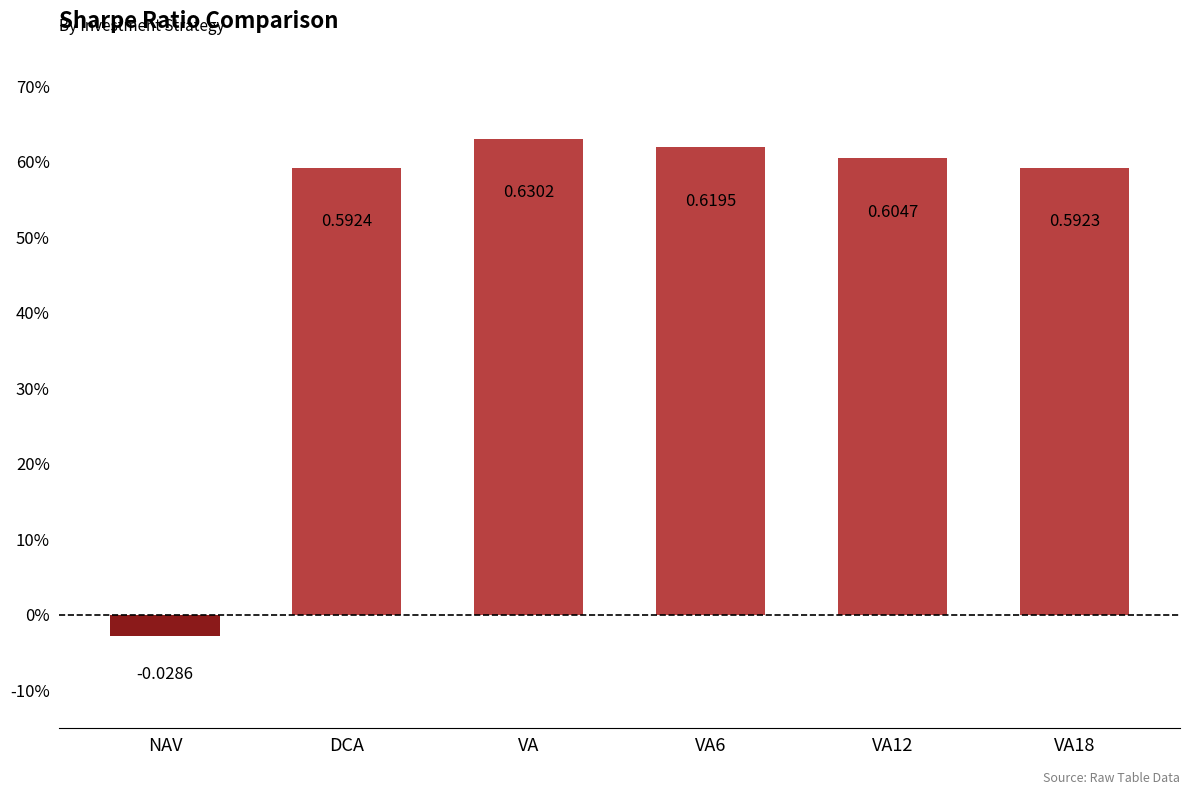

List the labels in order of value, largest first.

VA, VA6, VA12, DCA, VA18, NAV